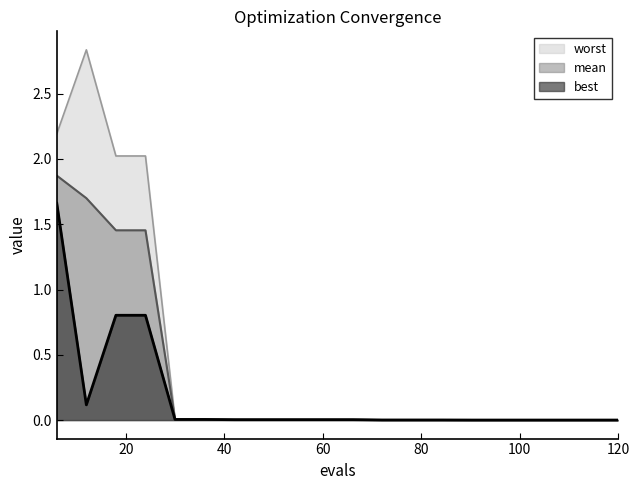

True or false: mean has a value of 0.0 at 90.

False